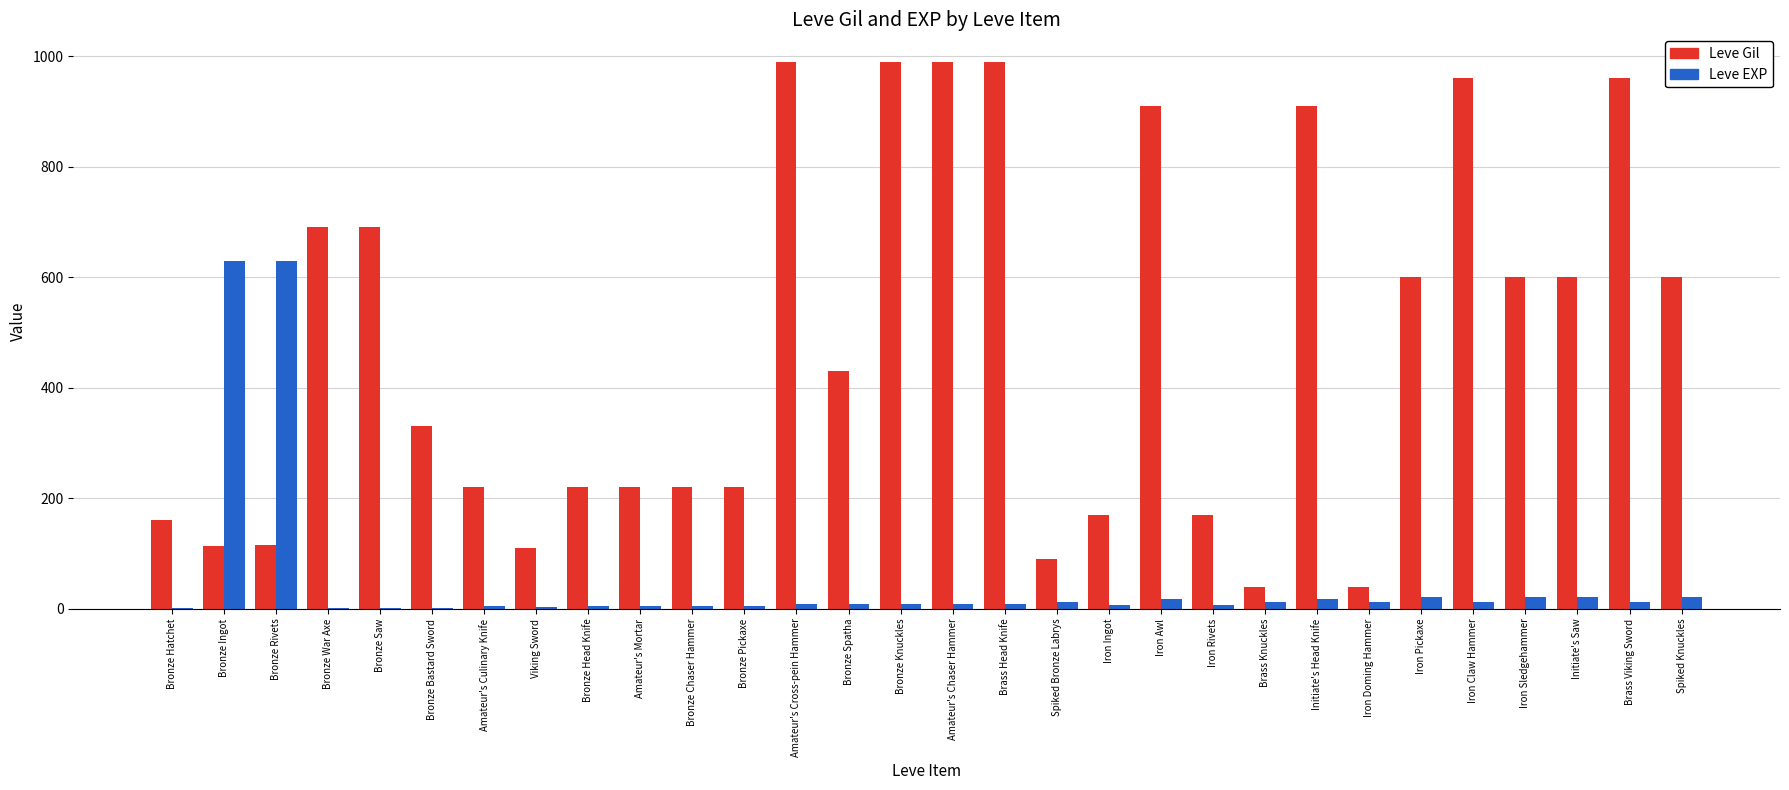

Is the value of Leve EXP at Initiate's Saw greater than the value of Leve Gil at Bronze Chaser Hammer?

No